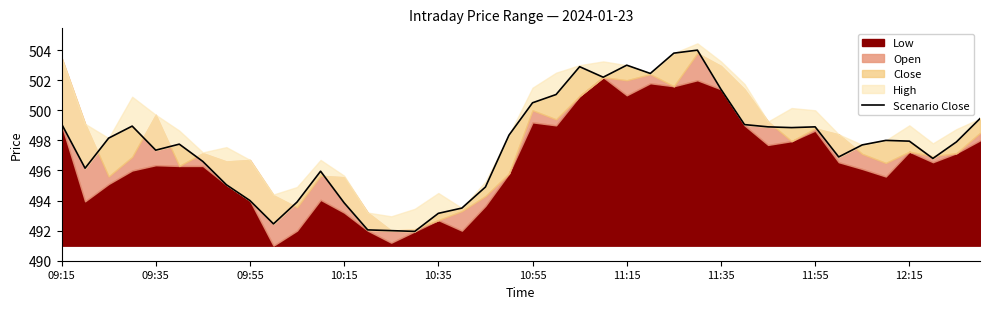

How many points are higher than both their immediate neighbors (excluding endpoints)?

8